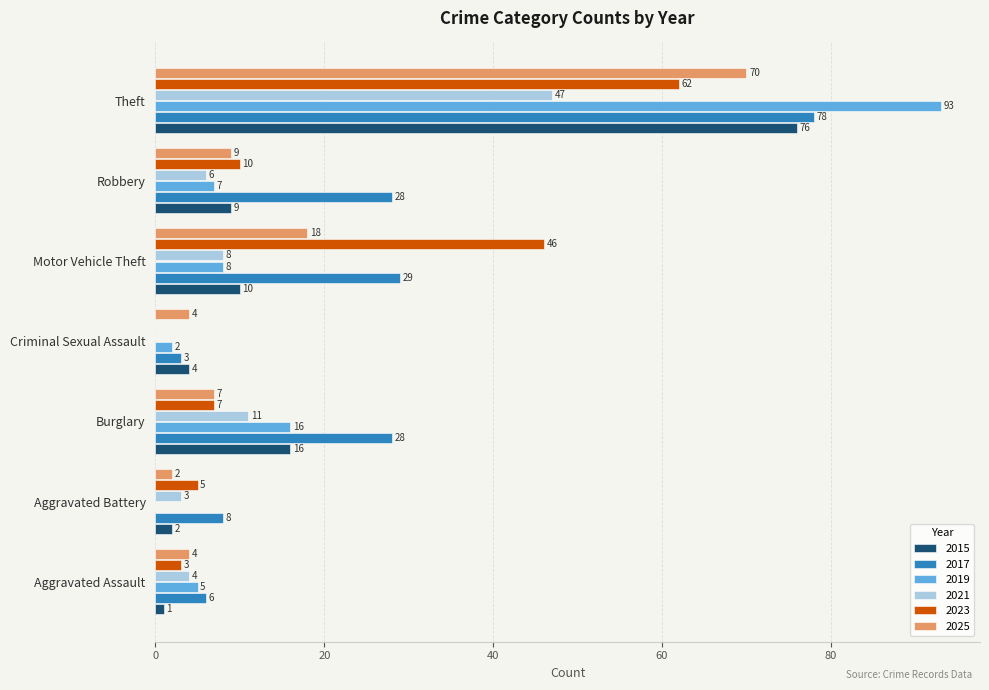

Which category has the highest value across all series?

Theft